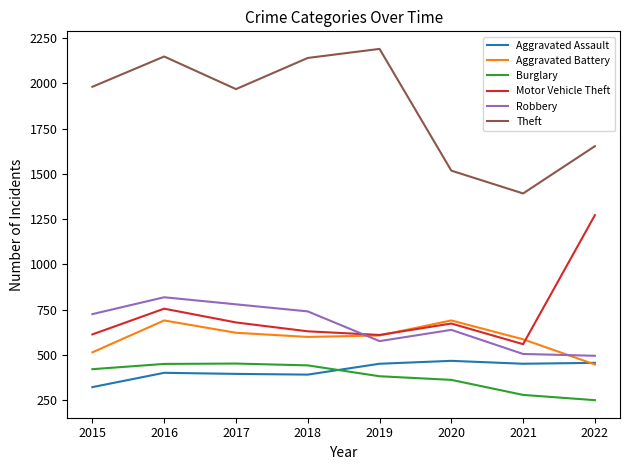

What are all the series names shown in the legend?

Aggravated Assault, Aggravated Battery, Burglary, Motor Vehicle Theft, Robbery, Theft